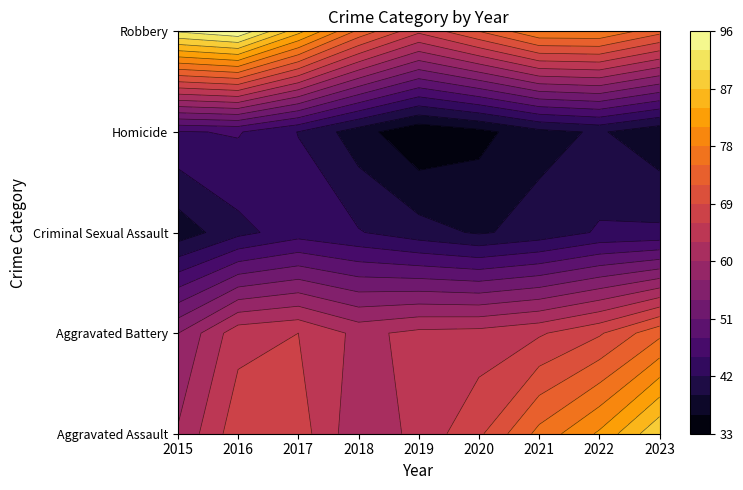

What is the difference between the Robbery values at 2017 and 2022?

3